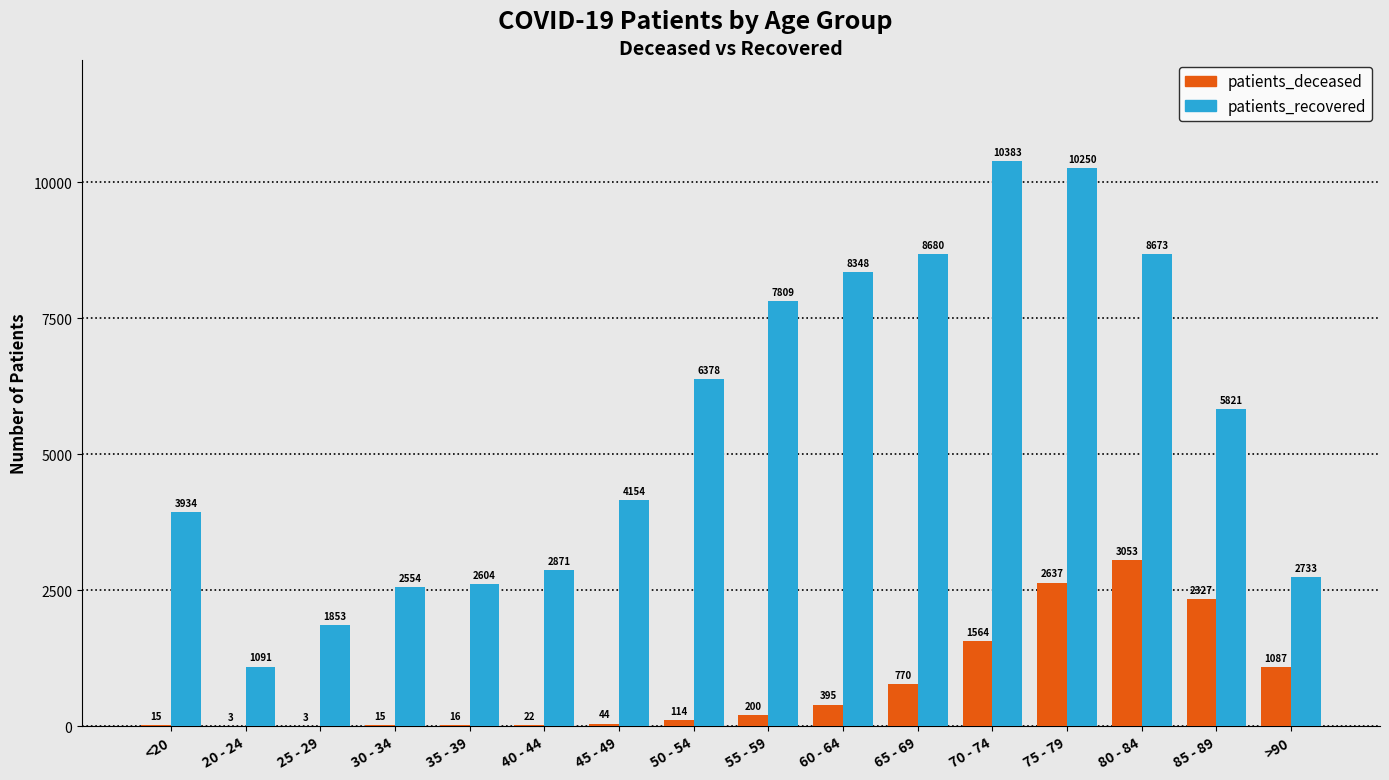

At which label does patients_deceased reach its peak?

80 - 84